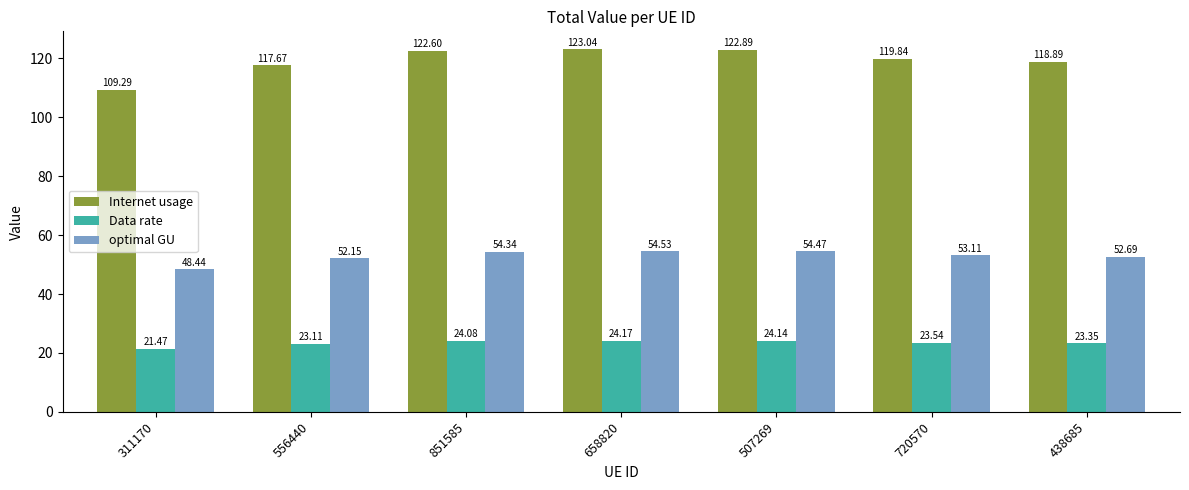

What is the difference between the Data rate values at 438685 and 720570?

0.2